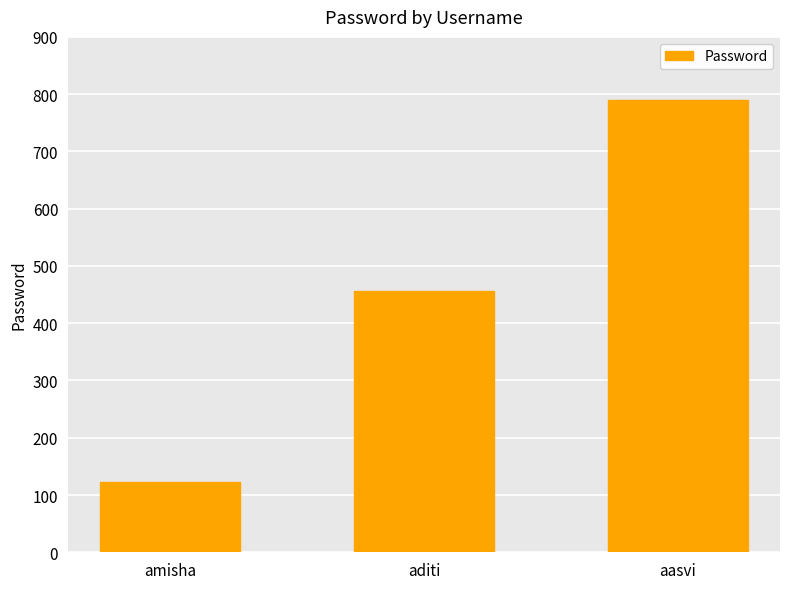

What is the label of the 2nd bar from the left?

aditi